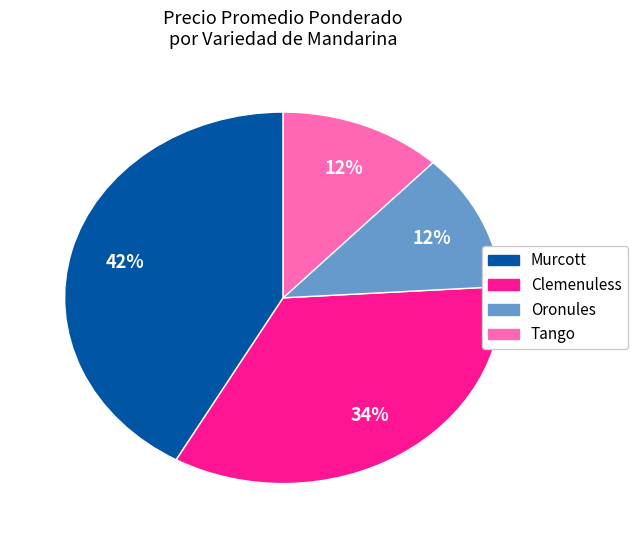

To the nearest percent, what is the average slice percentage?

25%